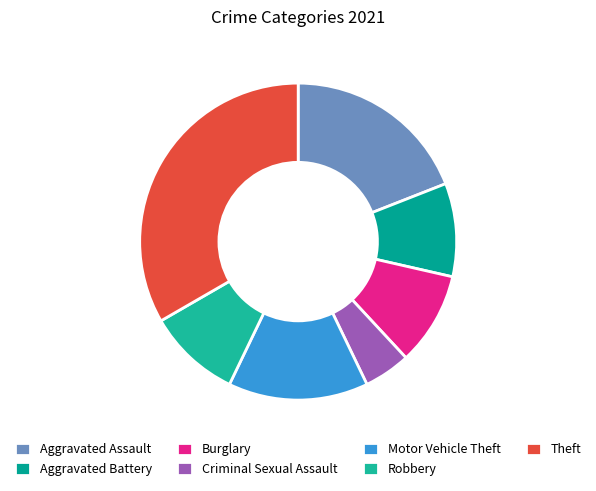

Which has a higher value, Aggravated Battery or Burglary?

Aggravated Battery